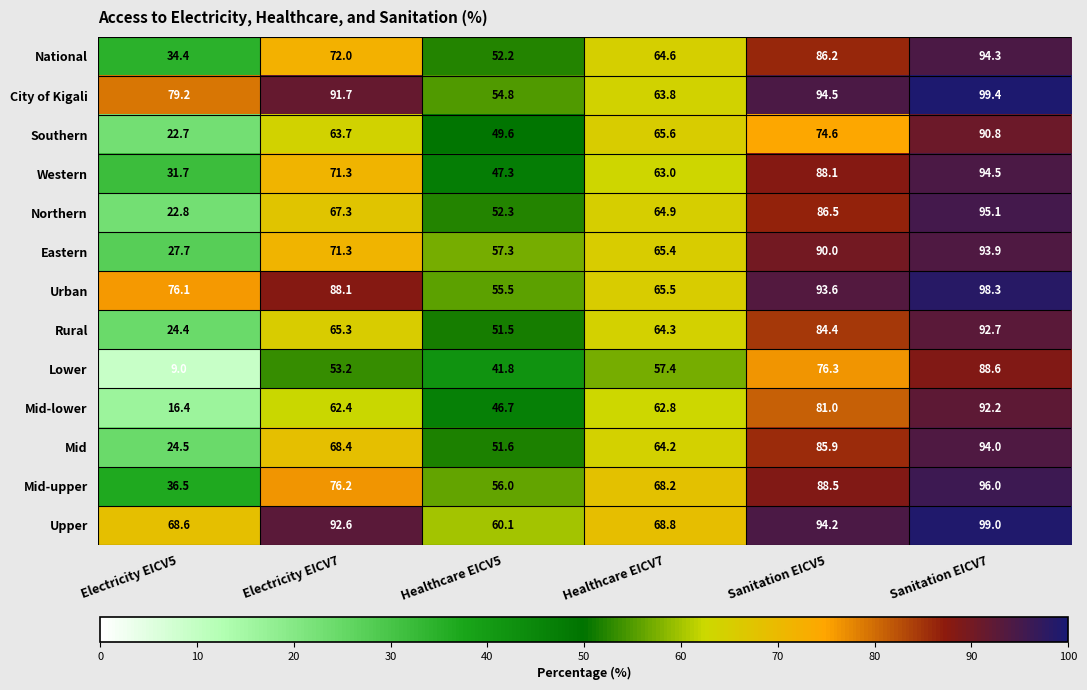

At Sanitation EICV7, list the series in order from smallest to largest.

Lower, Southern, Mid-lower, Rural, Eastern, Mid, National, Western, Northern, Mid-upper, Urban, Upper, City of Kigali